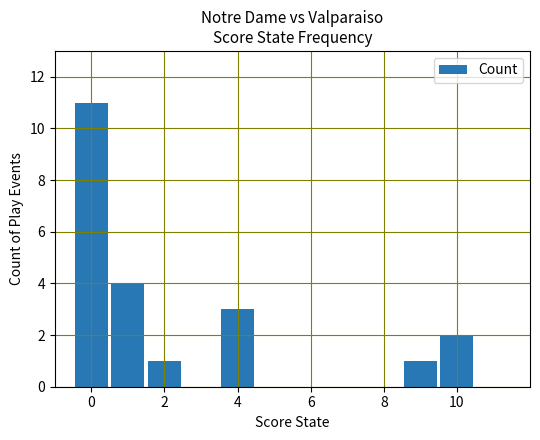

Count the values in the range 1 to 4.

5